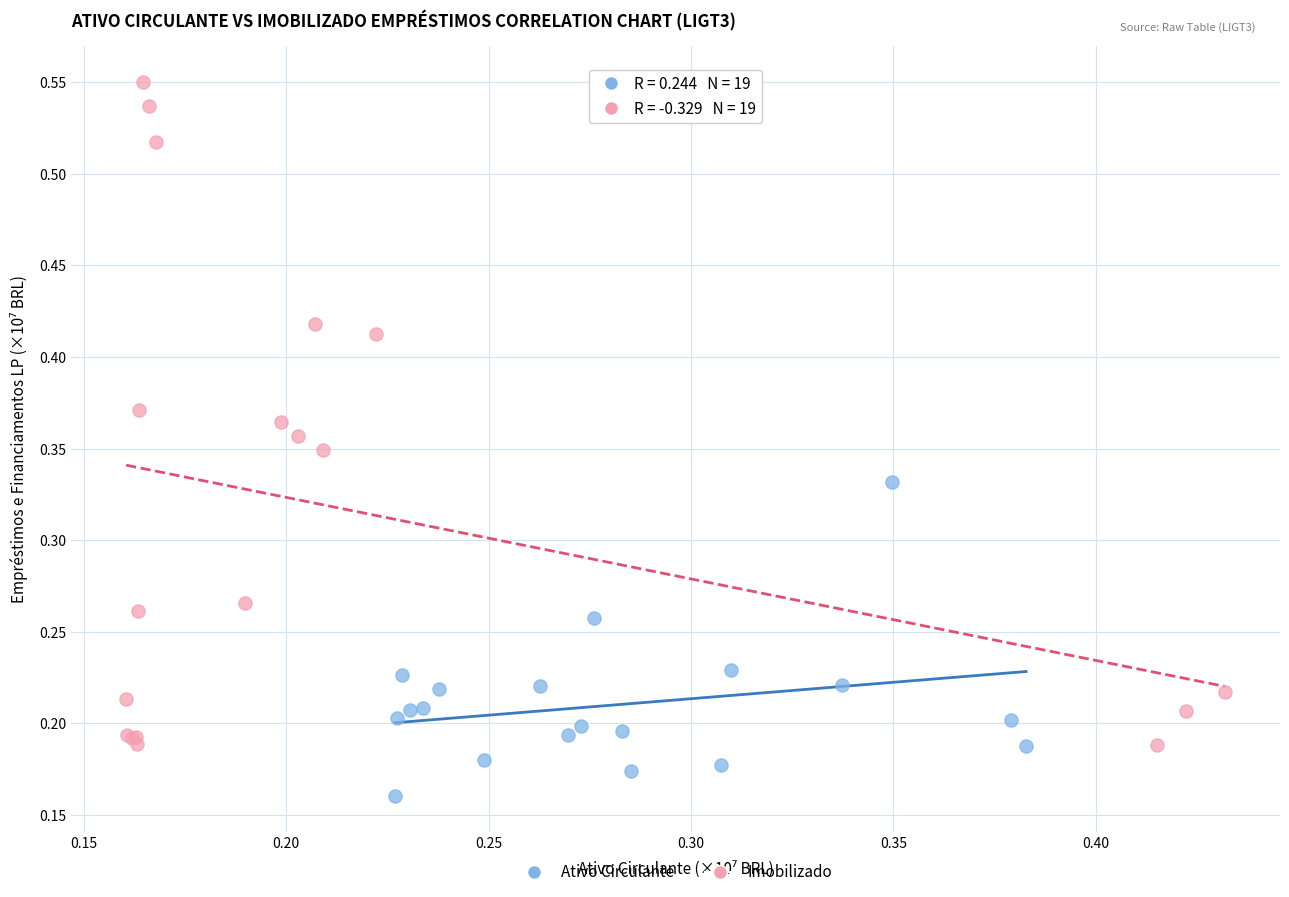

What are all the series names shown in the legend?

Ativo Circulante, Imobilizado